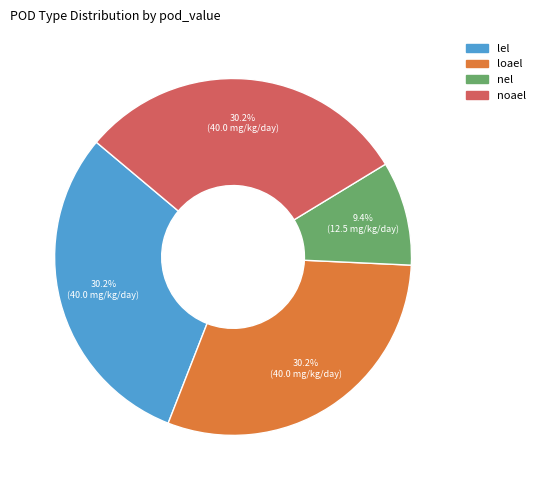

What percentage is NOT represented by loael?

69.8%